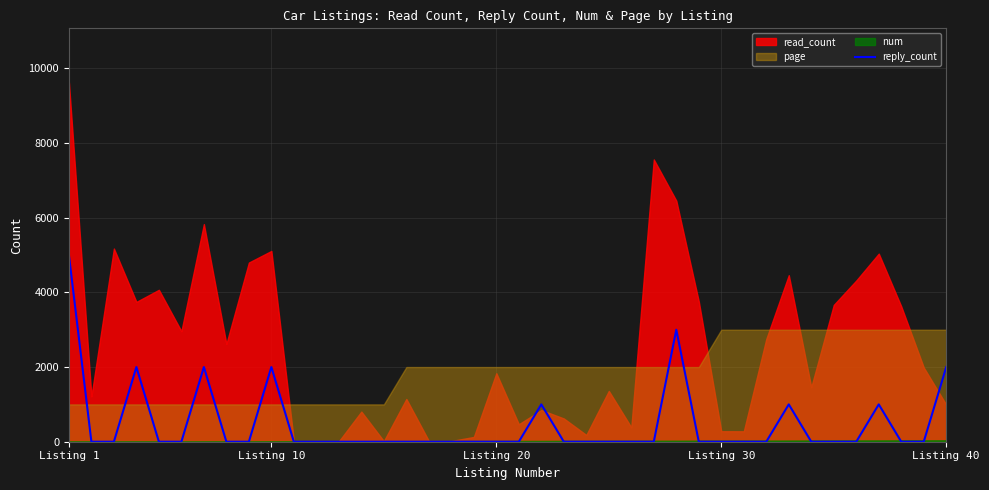

What is the highest value of the reply_count series?

5000